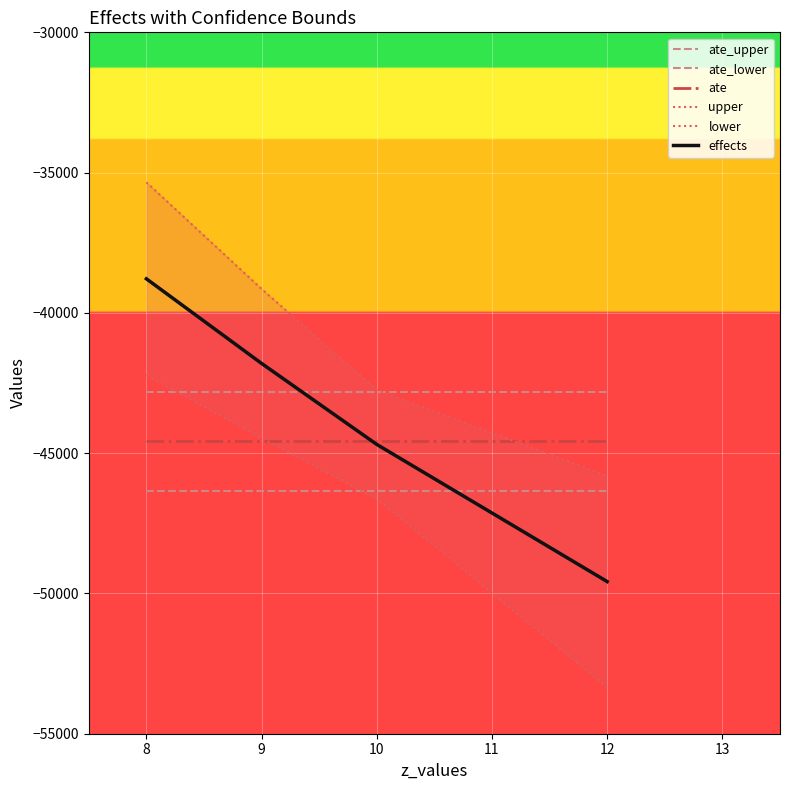

Rank the series by their maximum value, from lowest to highest.

ate_lower, ate, ate_upper, lower, effects, upper